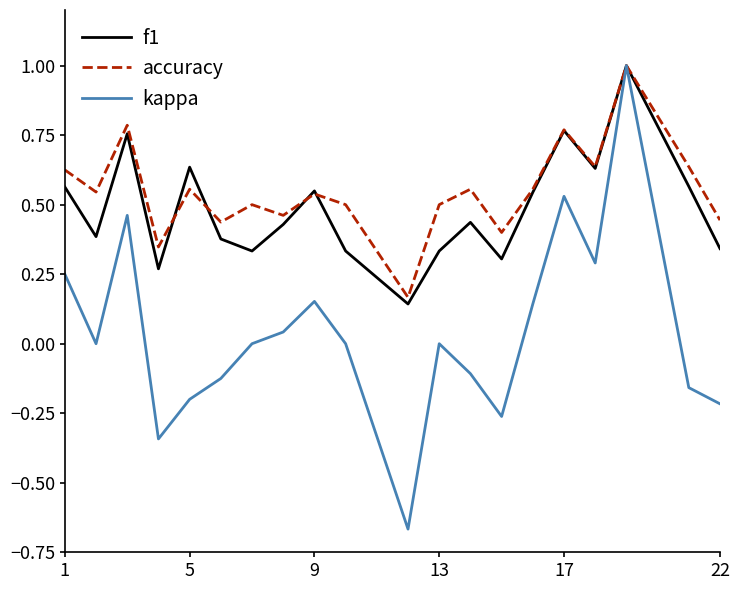

Is it true that f1 equals 1.3 at 17?

False